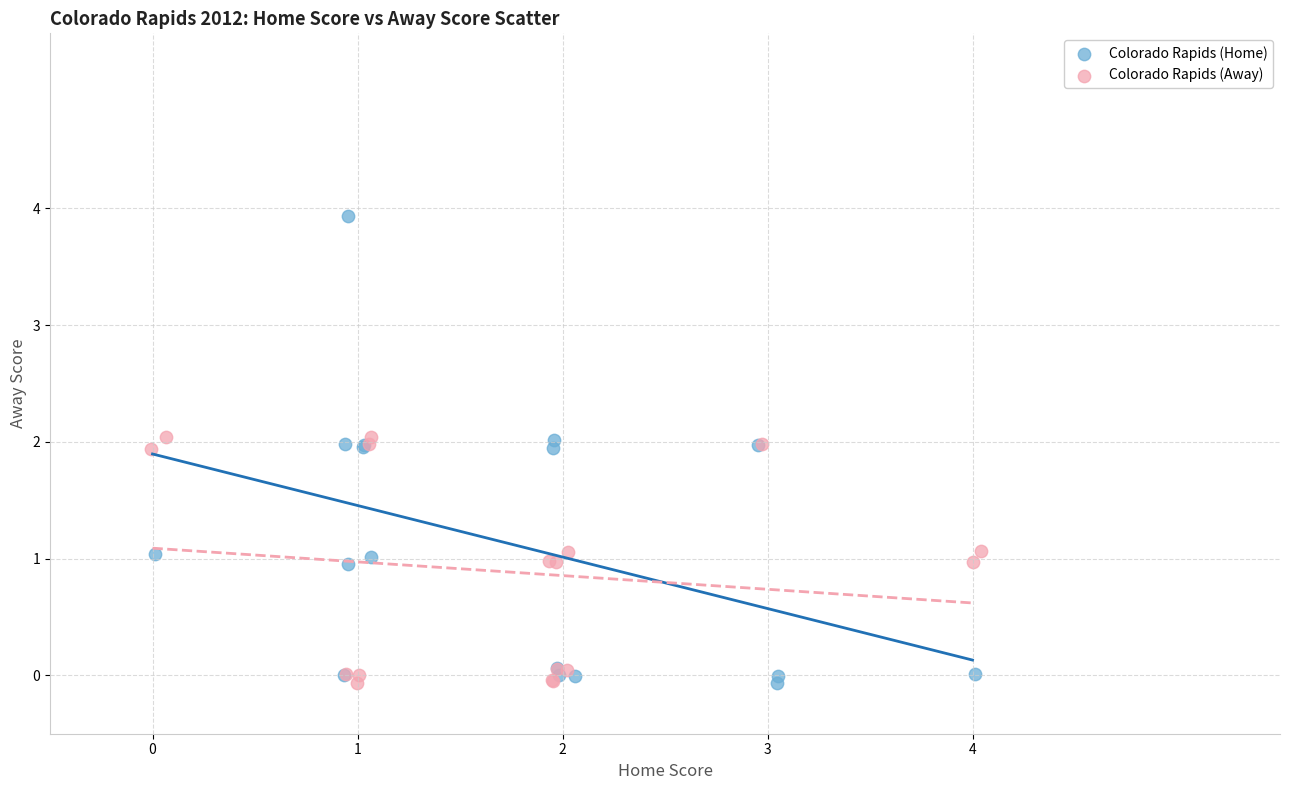

Which series reaches the maximum Y coordinate?

Colorado Rapids (Home)